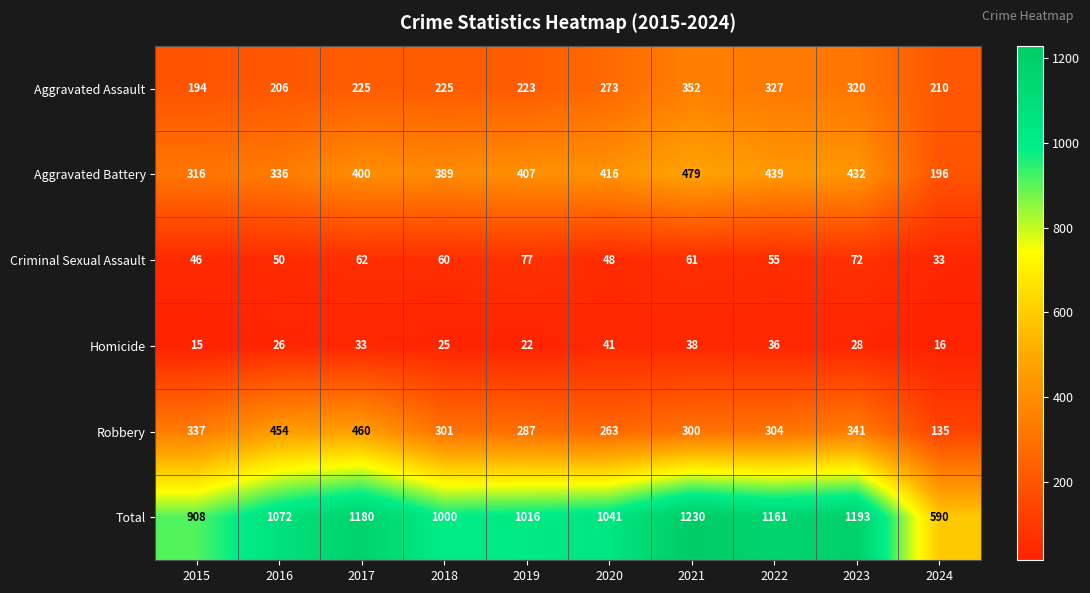

True or false: Total has a value of 1000 at 2018.

True